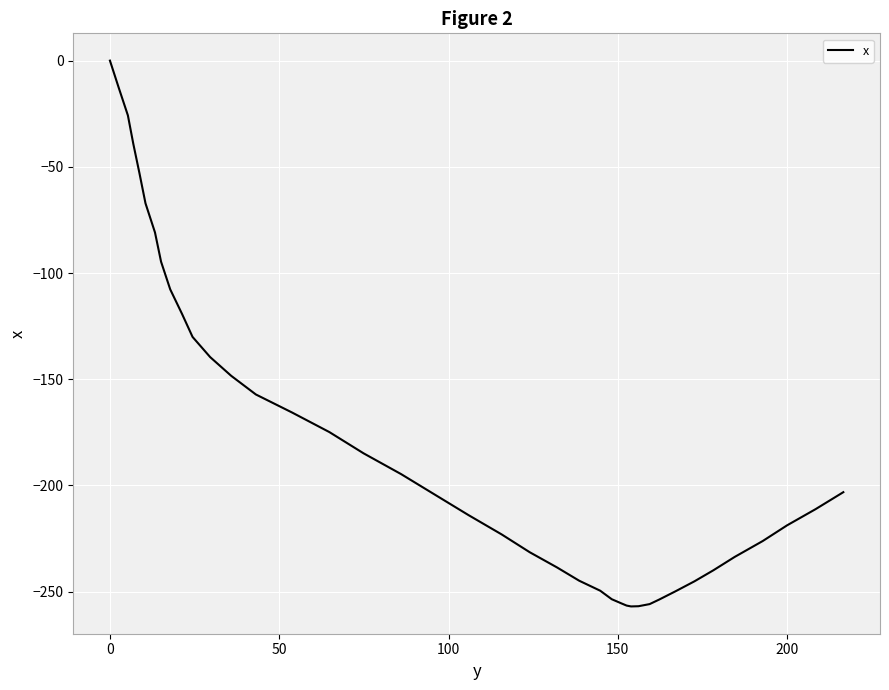

What is the difference between the maximum and minimum values?

257.0